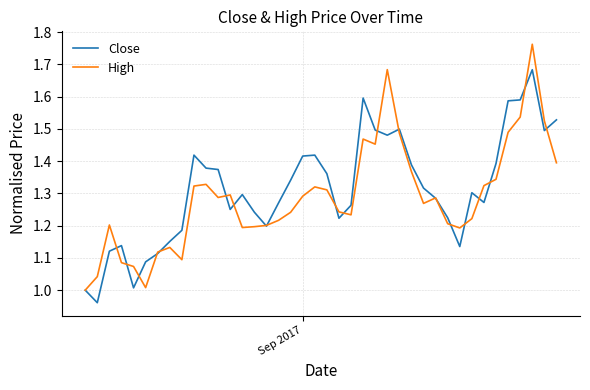

What are all the series names shown in the legend?

Close, High